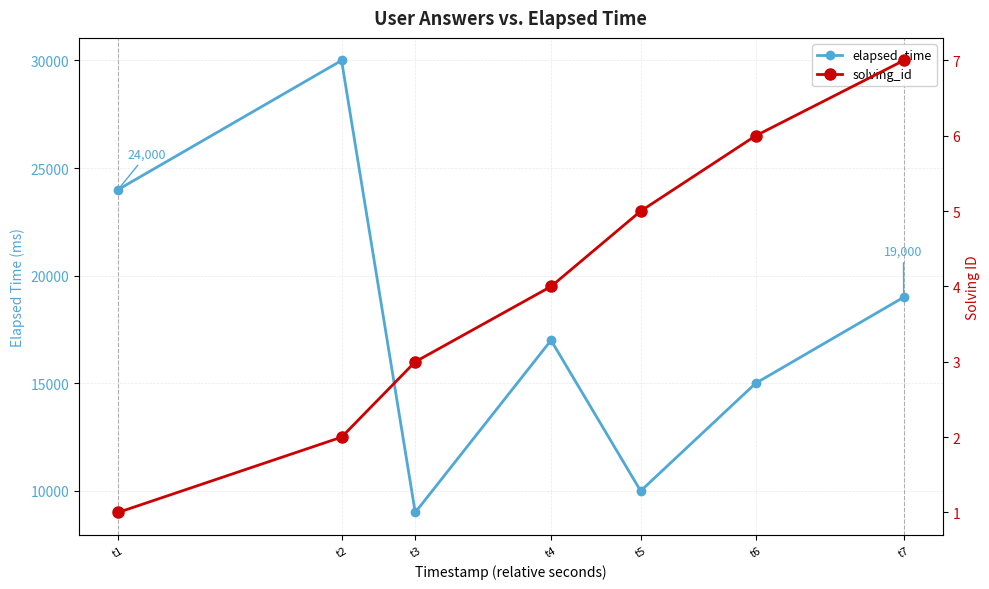

Where is elapsed_time nearest to the value 19500?

t7